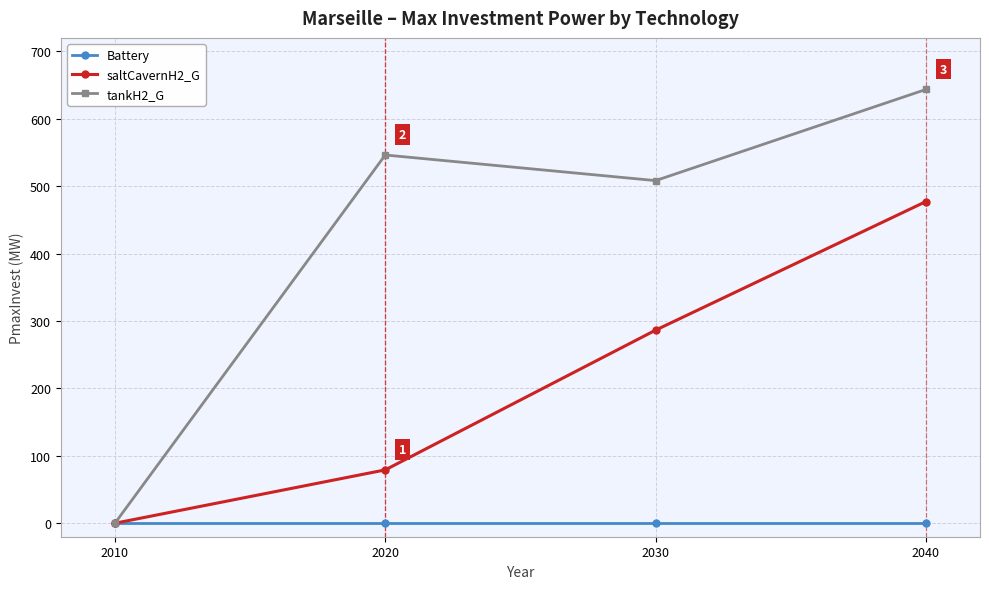

Is this an area chart (filled region under the line)?

No